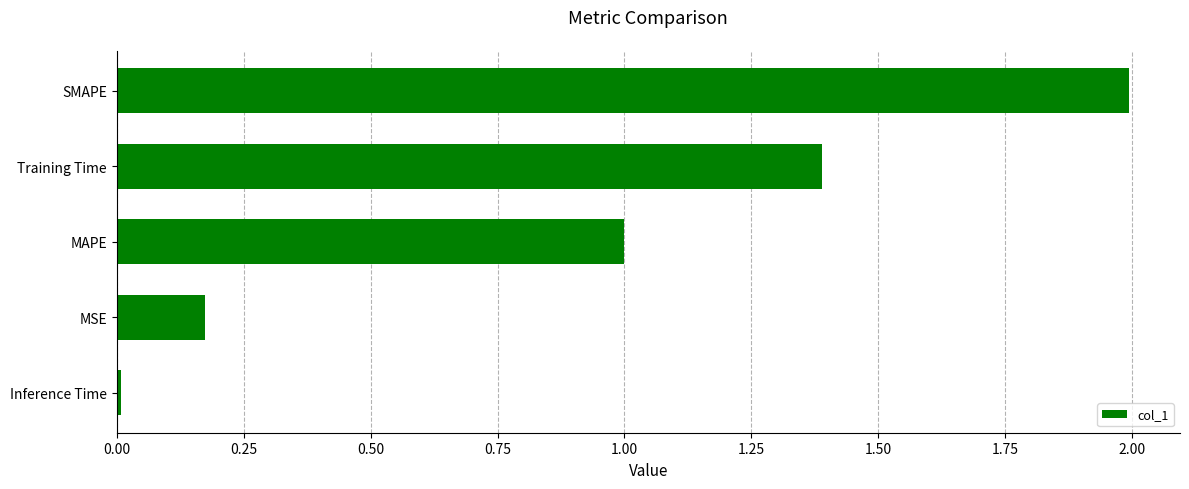

What is the difference between the second highest and second lowest values?

1.2